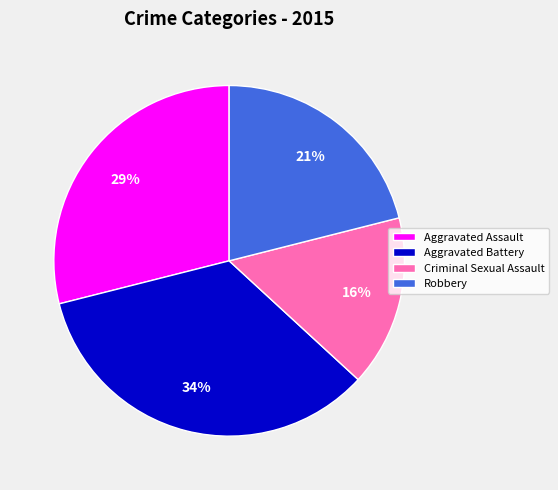

Combined, do Criminal Sexual Assault and Aggravated Assault account for over 50%?

No